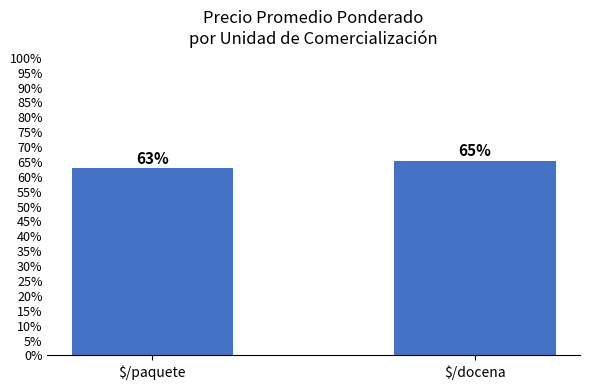

Are the bars horizontal?

No